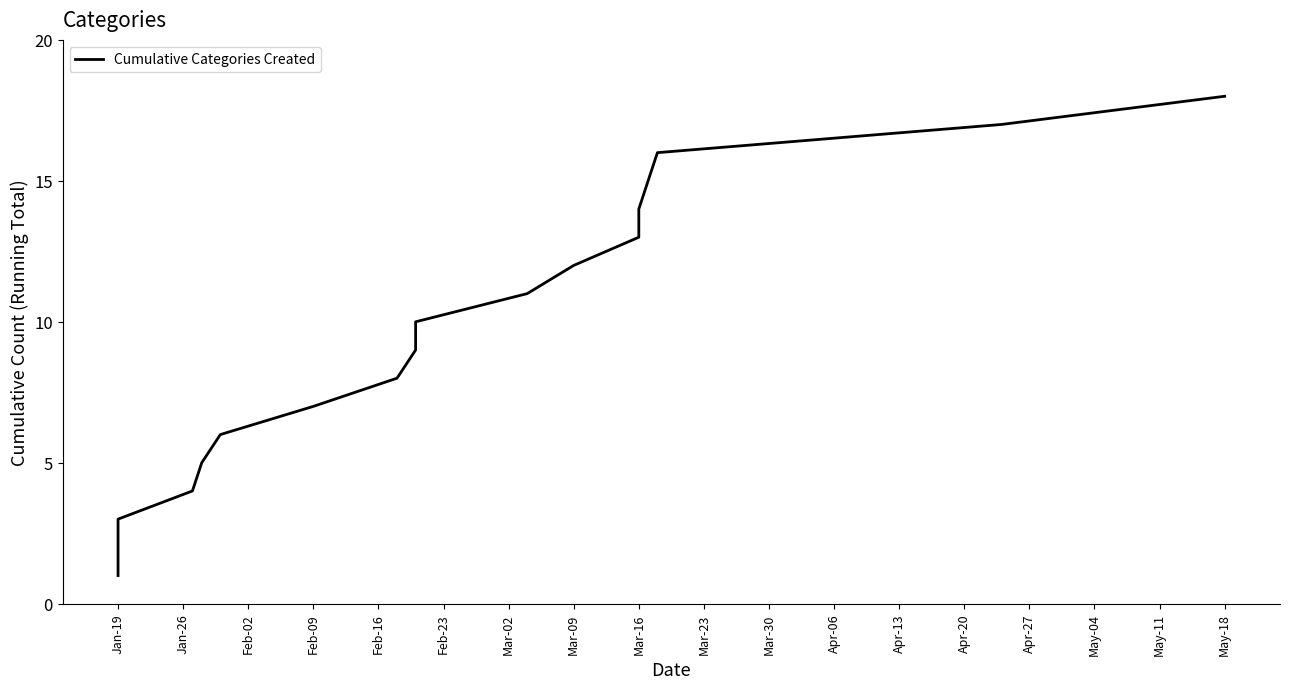

What is the value of the 18th point from the left?

18